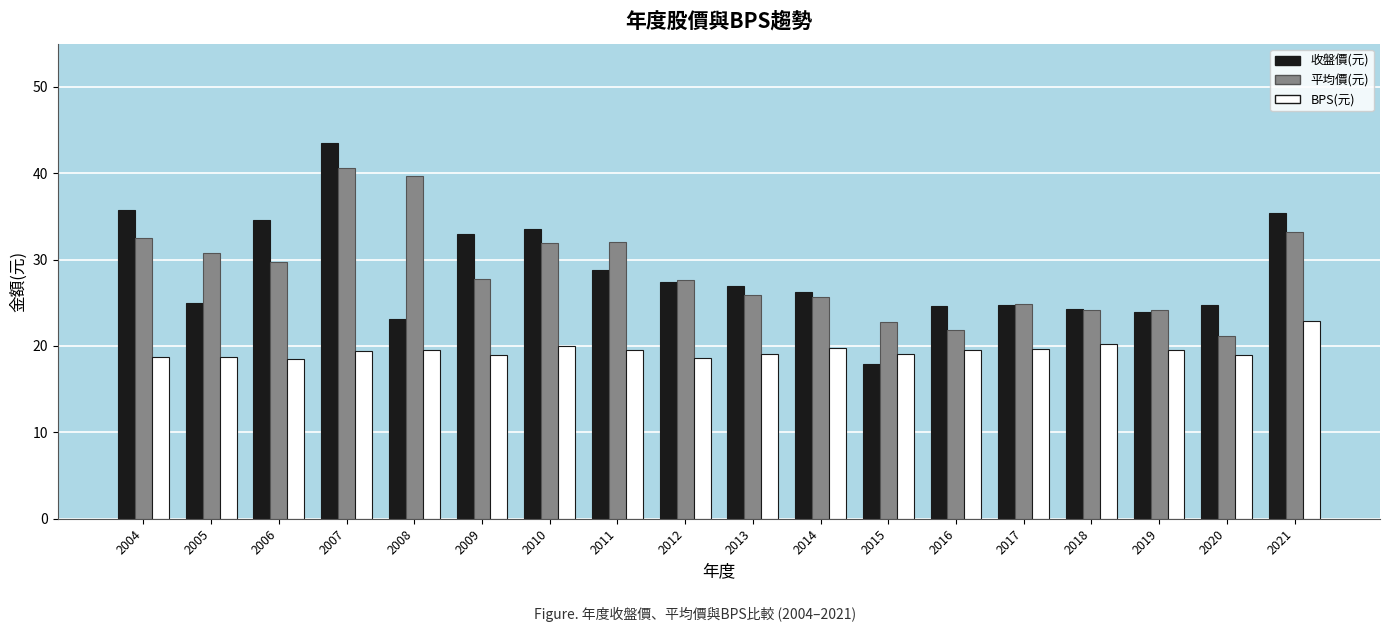

What is the total value across all series at 2010?

85.4